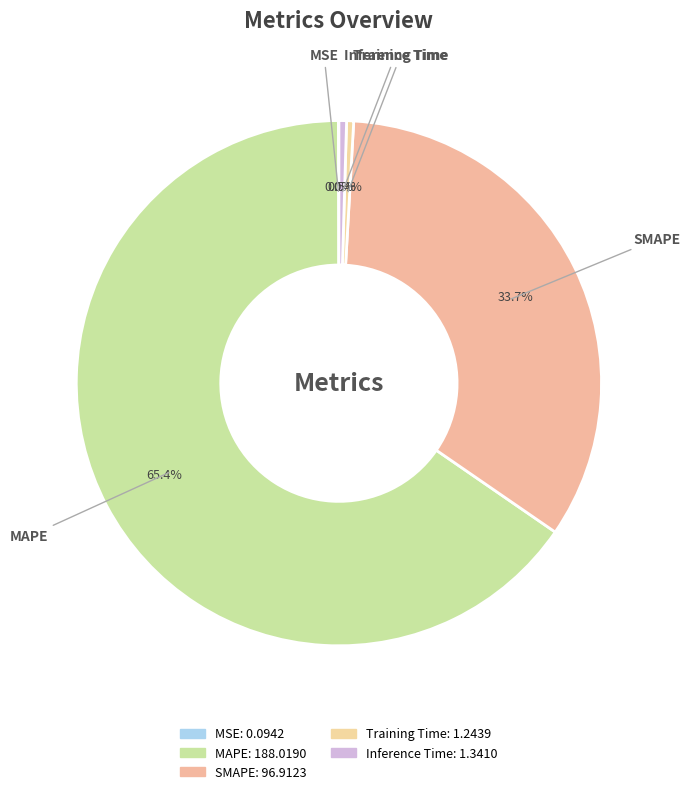

To the nearest percent, what is the average slice percentage?

20%